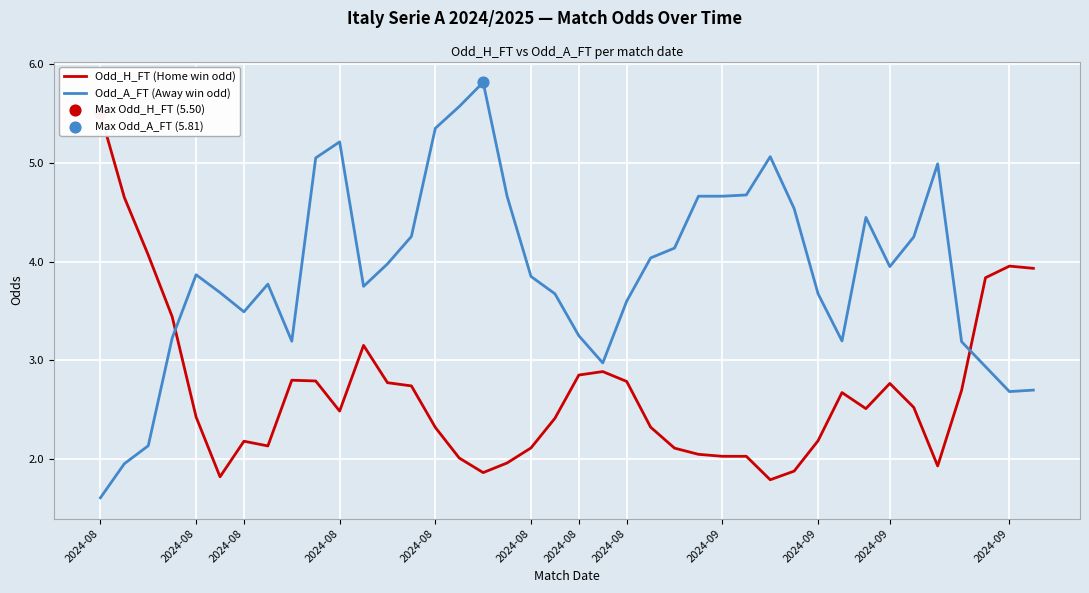

What are all the series names shown in the legend?

Odd_H_FT (Home win odd), Odd_A_FT (Away win odd)